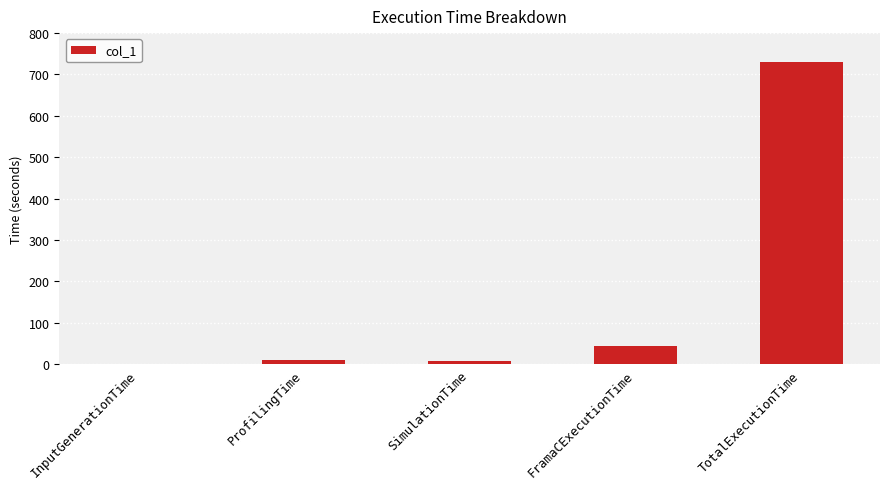

What is the average value?

158.3